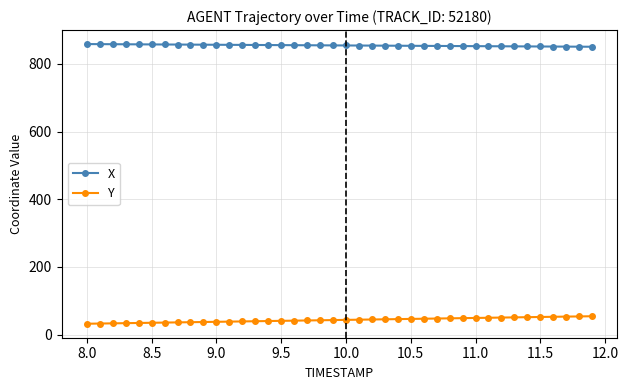

What is the average value of the Y series?

43.5